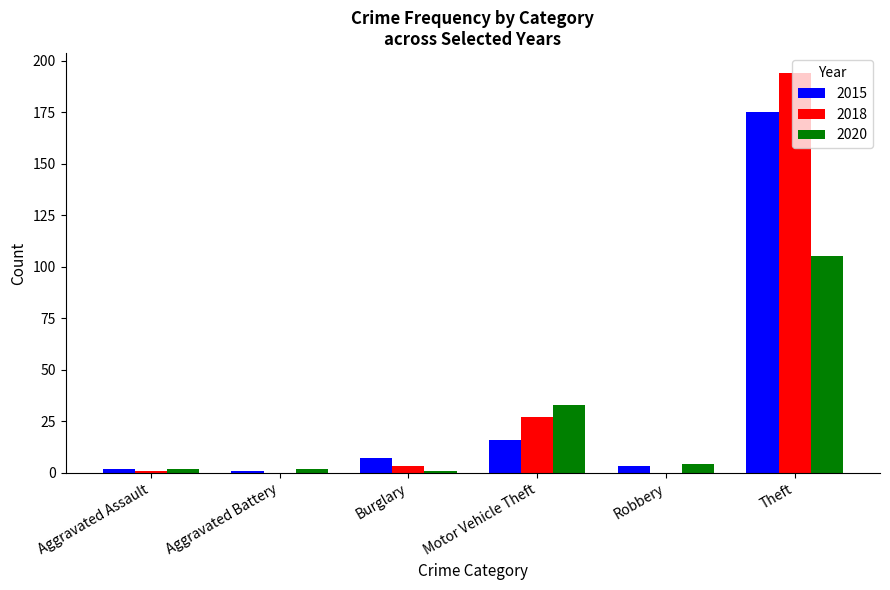

At which category is the sum across all series the highest?

Theft